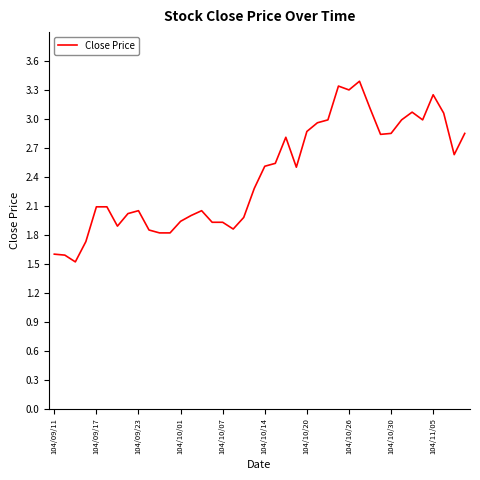

What is the smallest value displayed?

1.5